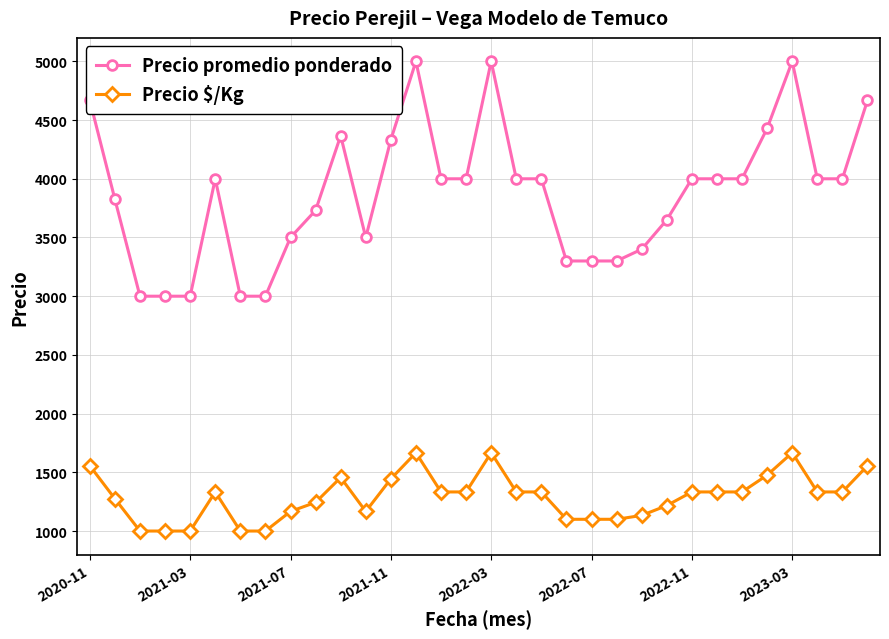

True or false: Precio $/Kg and Precio promedio ponderado cross at least once.

False